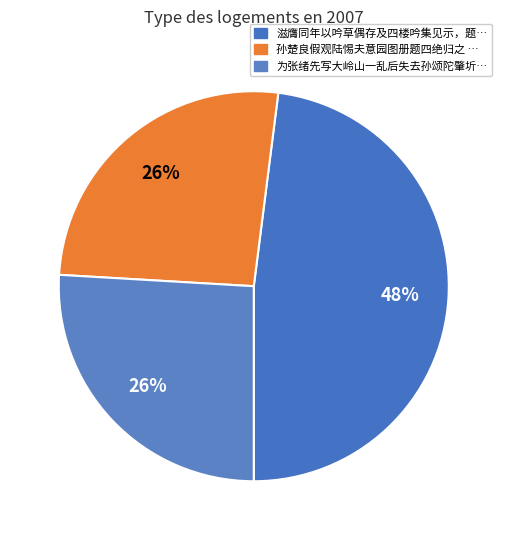

How many segments does this pie chart have?

3